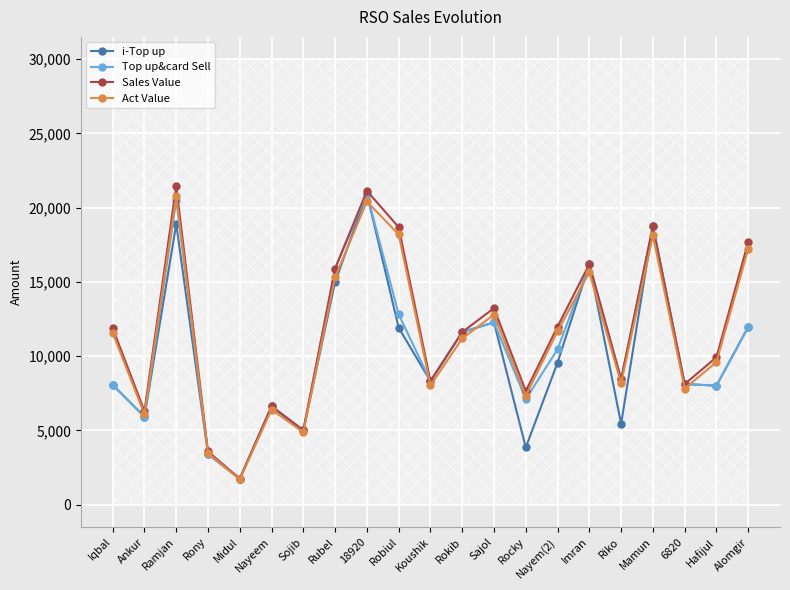

How many values in the Sales Value series are below 11624?

10